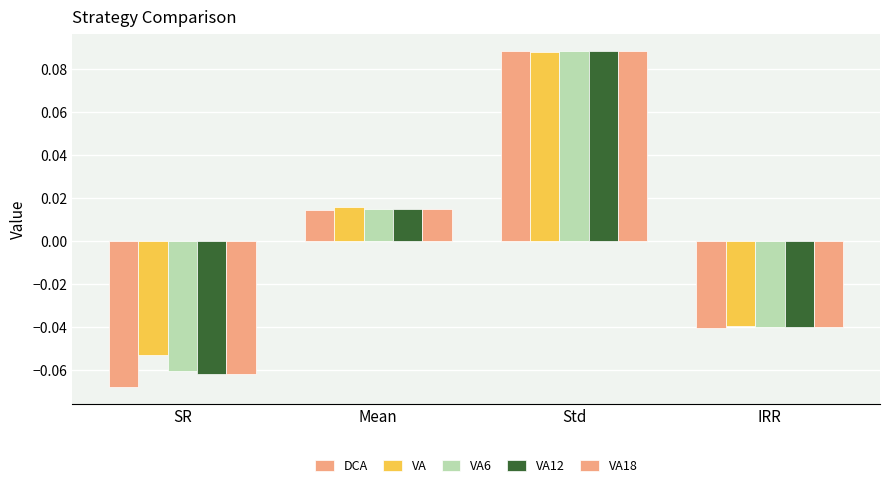

How many values in VA18 are above zero?

2